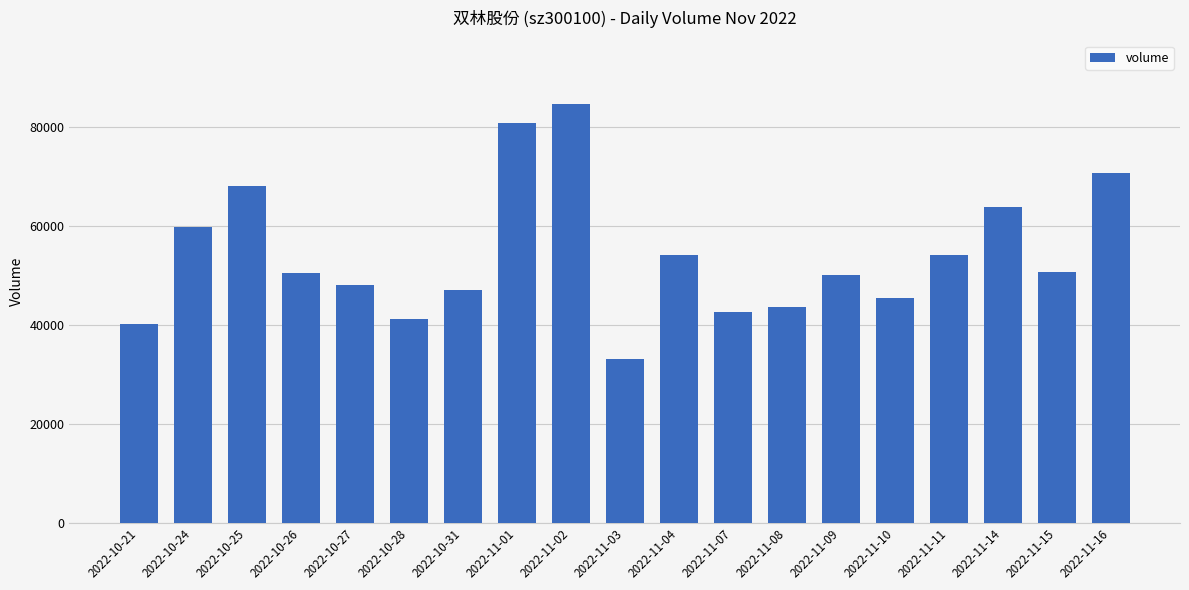

Is it true that the value at 2022-11-10 is 45432?

True